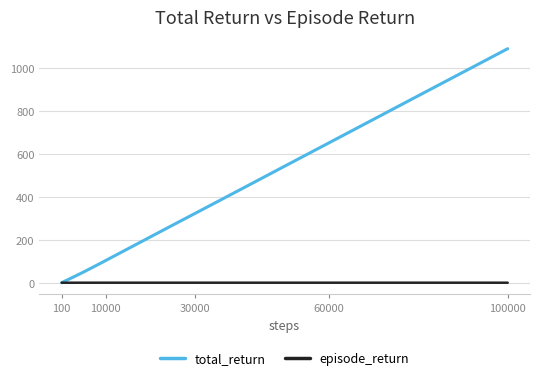

Rank the series by their average value, from lowest to highest.

episode_return, total_return